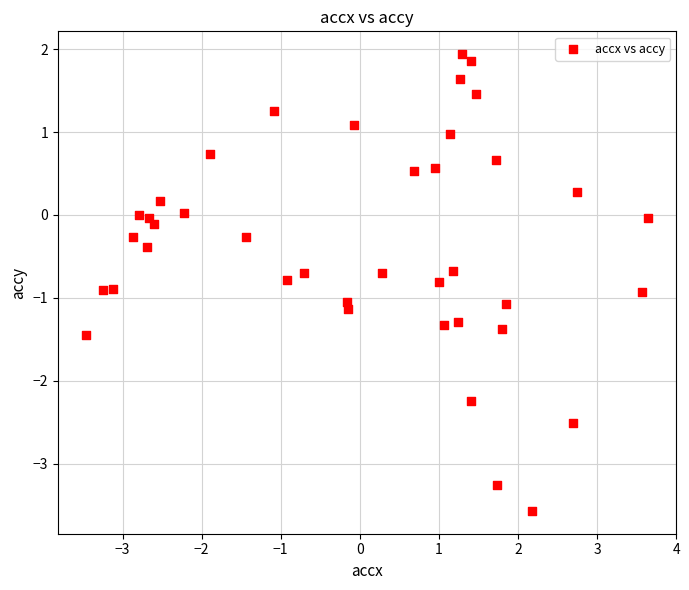

What is the range of Y values (max minus min)?

5.5